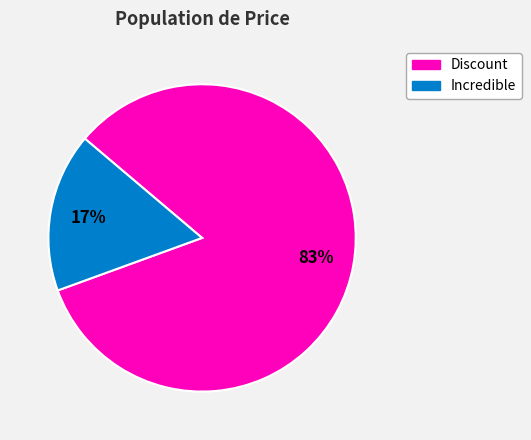

Is there a majority slice in this chart?

Yes